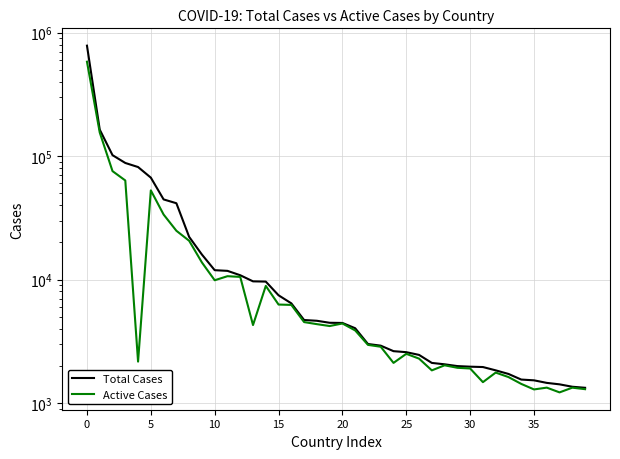

The Total Cases series shows 4695 at 17. True or false?

True